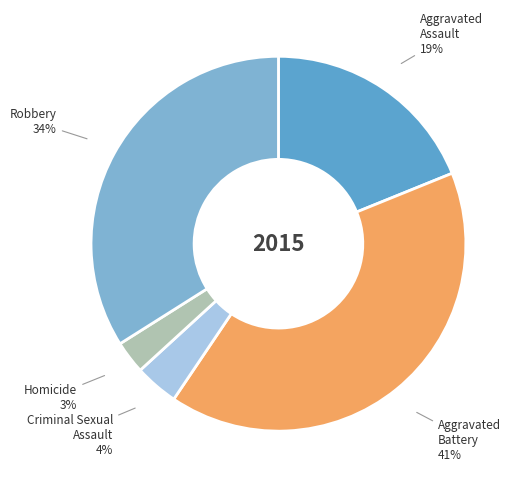

Is the sum of Robbery and Criminal Sexual Assault greater than half?

No